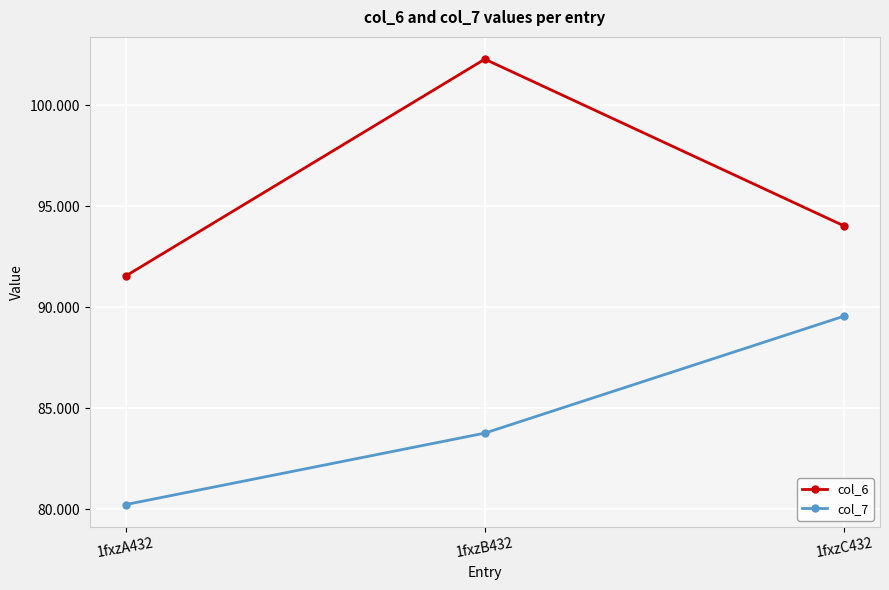

What is the label of the 3rd point from the left?

1fxzC432